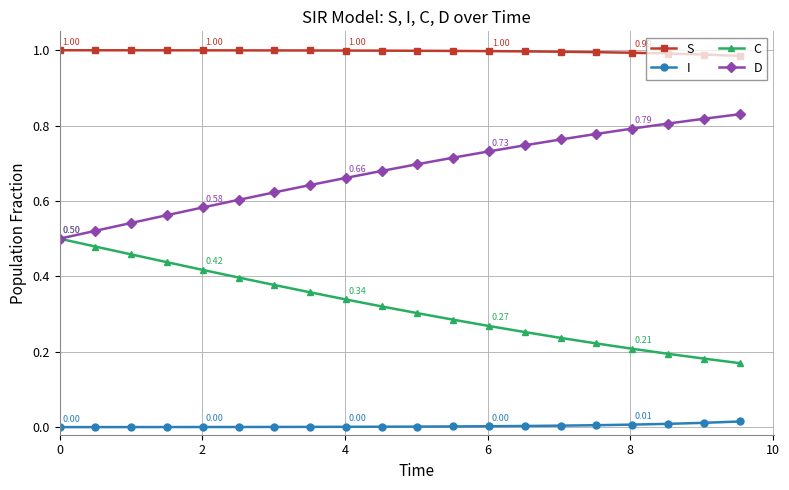

Which series has the largest total across all categories?

S